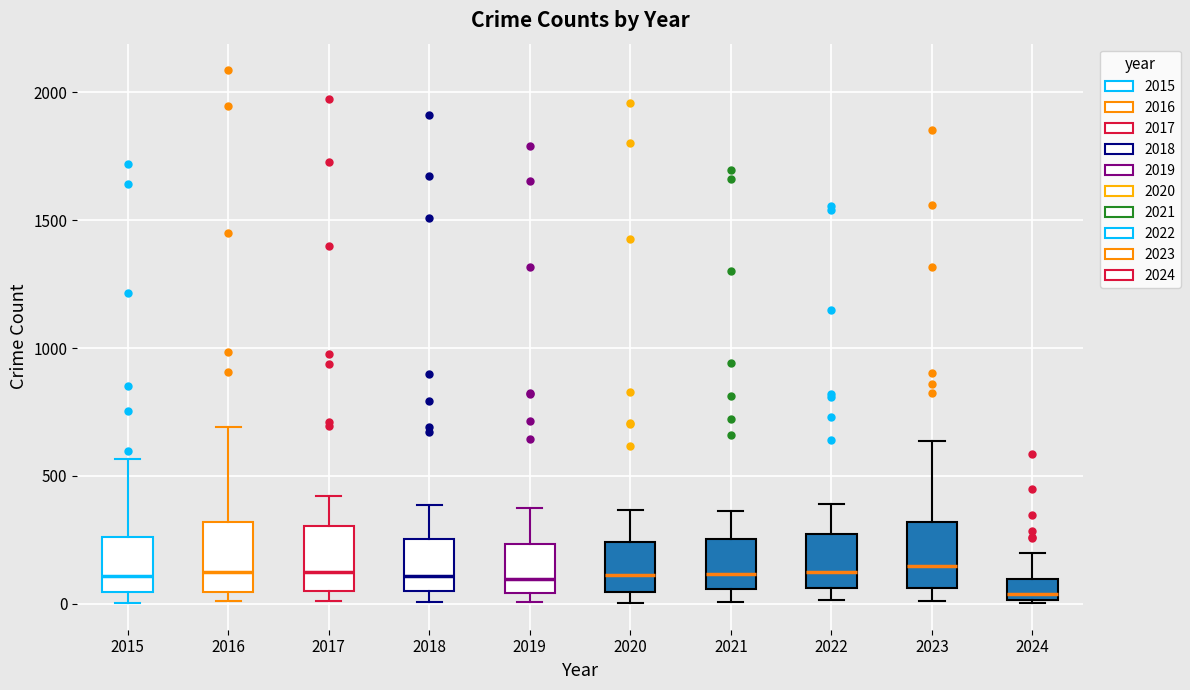

Reading left to right, read every box against the y-axis: the position of its median line, the range the box covers, and the ends of its whiskers. The values are not printed on the chart, so give them approximately, as read against the axis.

2015: median 100, box 50 to 250, whiskers 0 to 550
2016: median 150, box 50 to 300, whiskers 0 to 700
2017: median 100, box 50 to 300, whiskers 0 to 400
2018: median 100, box 50 to 250, whiskers 0 to 400
2019: median 100, box 50 to 250, whiskers 0 to 400
2020: median 100, box 50 to 250, whiskers 0 to 350
2021: median 100, box 50 to 250, whiskers 0 to 350
2022: median 100, box 50 to 250, whiskers 0 to 400
2023: median 150, box 50 to 300, whiskers 0 to 650
2024: median 50, box 0 to 100, whiskers 0 to 200